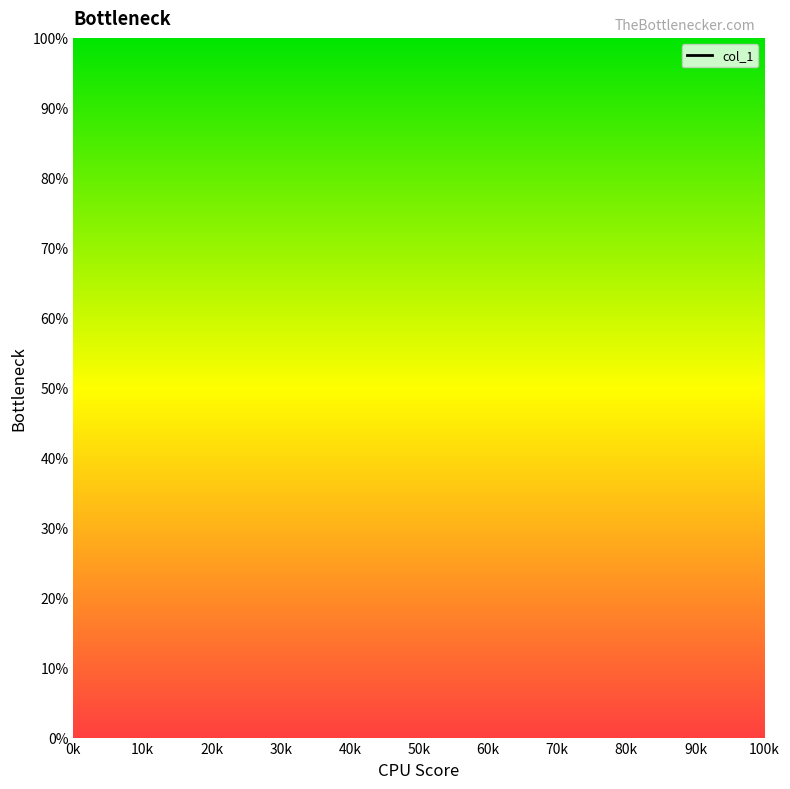

Which has a higher value, 90k or 10k?

10k